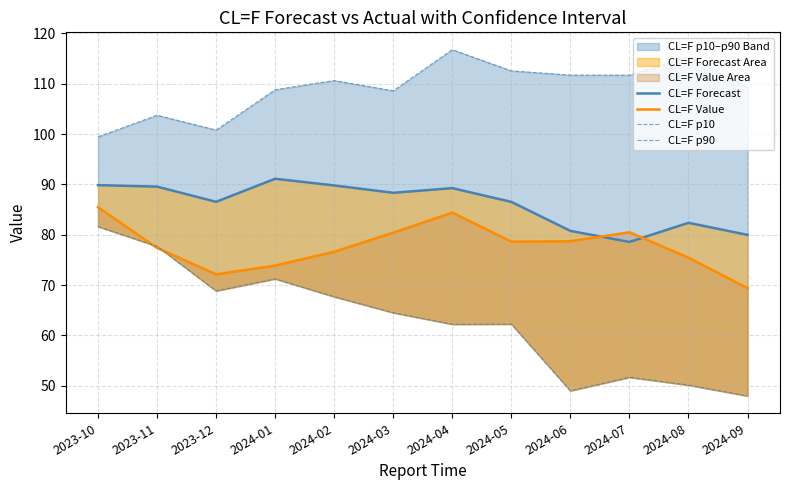

Reading left to right, list all the values displayed in this chart.

CL=F Forecast: 2023-10=89.9	2023-11=89.6	2023-12=86.5	2024-01=91.1	2024-02=89.8	2024-03=88.3	2024-04=89.3	2024-05=86.5	2024-06=80.8	2024-07=78.6	2024-08=82.4	2024-09=80.0
CL=F Value: 2023-10=85.5	2023-11=77.4	2023-12=72.1	2024-01=73.9	2024-02=76.6	2024-03=80.4	2024-04=84.4	2024-05=78.6	2024-06=78.7	2024-07=80.5	2024-08=75.4	2024-09=69.4
CL=F p10: 2023-10=81.6	2023-11=77.7	2023-12=68.8	2024-01=71.2	2024-02=67.7	2024-03=64.5	2024-04=62.2	2024-05=62.2	2024-06=49.0	2024-07=51.7	2024-08=50.1	2024-09=47.9
CL=F p90: 2023-10=99.5	2023-11=103.8	2023-12=100.8	2024-01=108.8	2024-02=110.6	2024-03=108.6	2024-04=116.8	2024-05=112.6	2024-06=111.7	2024-07=111.7	2024-08=115.4	2024-09=109.3